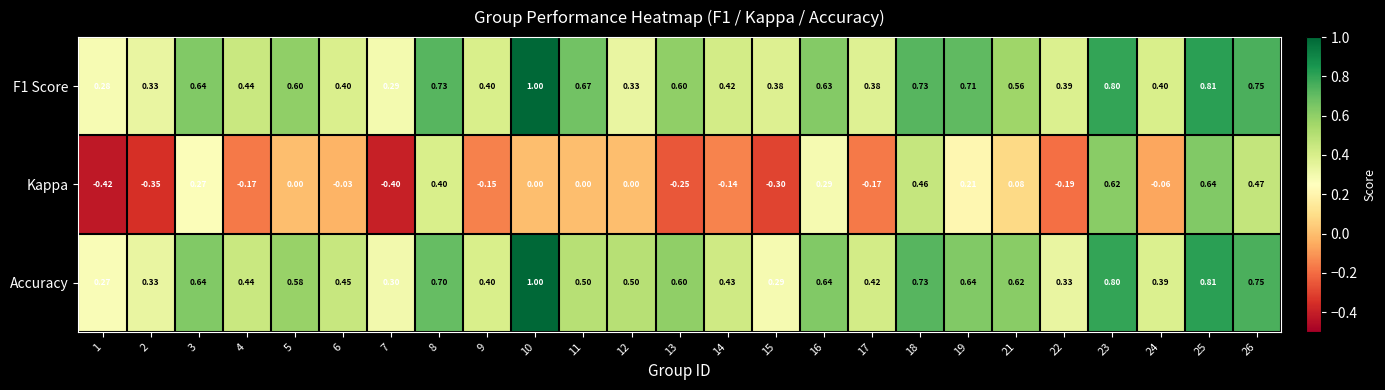

Which series changed the most between 17 and 23?

Kappa